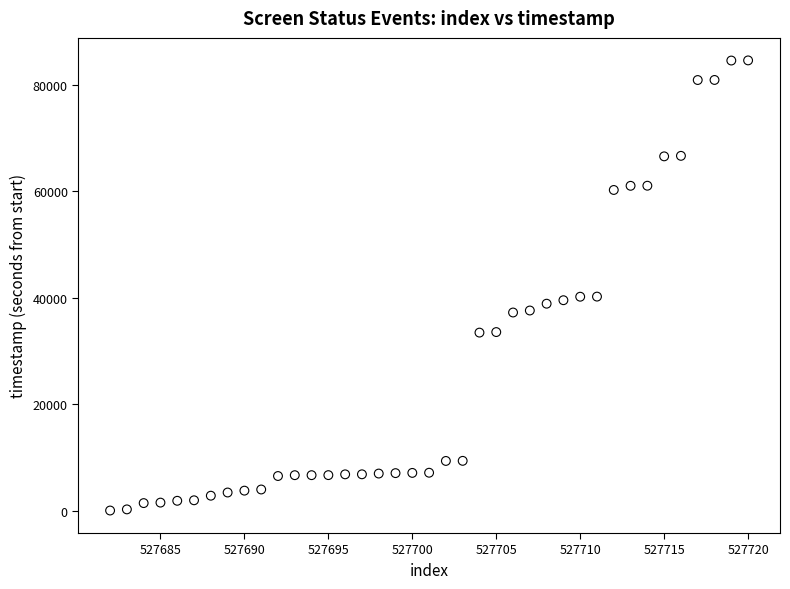

What is the range of Y values (max minus min)?

84637.5